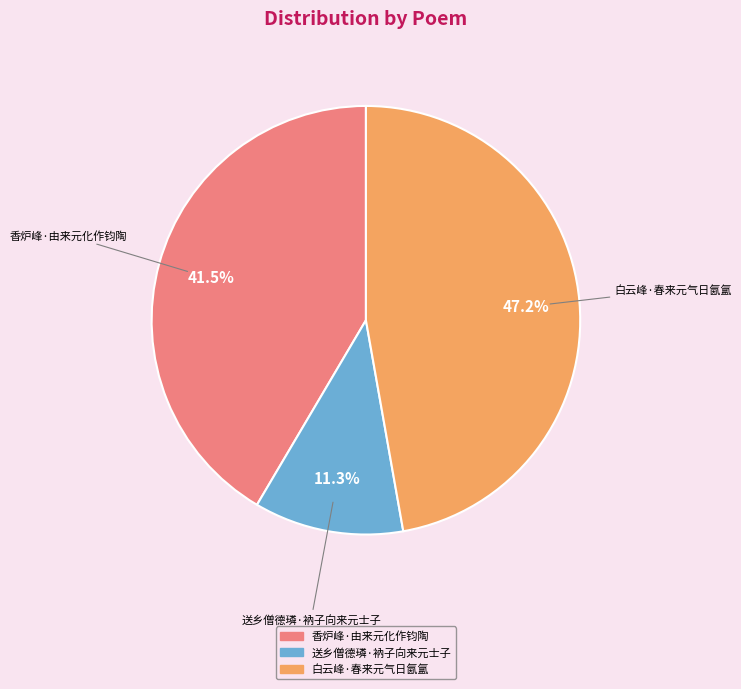

Which slice is the smallest?

送乡僧德璘·衲子向来元士子